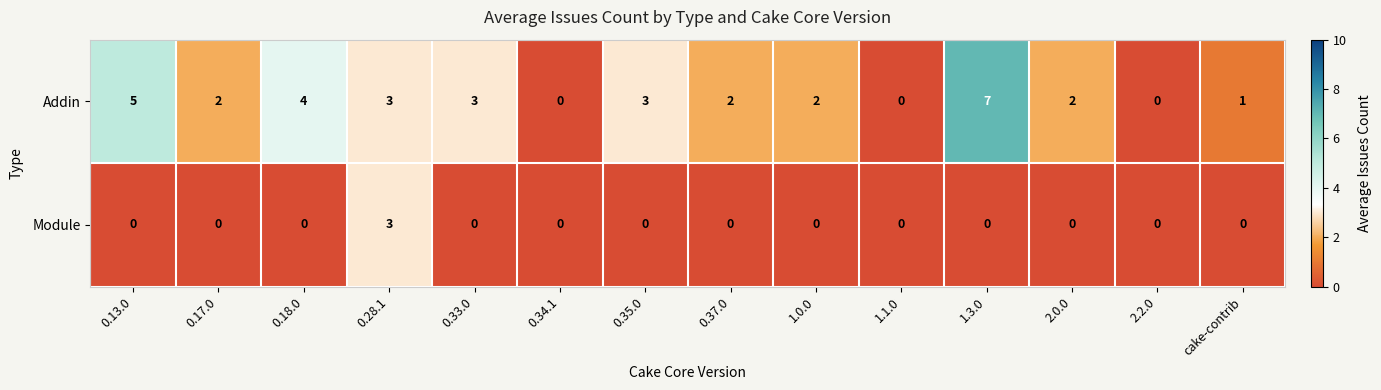

Reading left to right, list all the values displayed in this chart.

Addin: 5	2	4	3	3	0	3	2	2	0	7	2	0	1
Module: 0	0	0	3	0	0	0	0	0	0	0	0	0	0